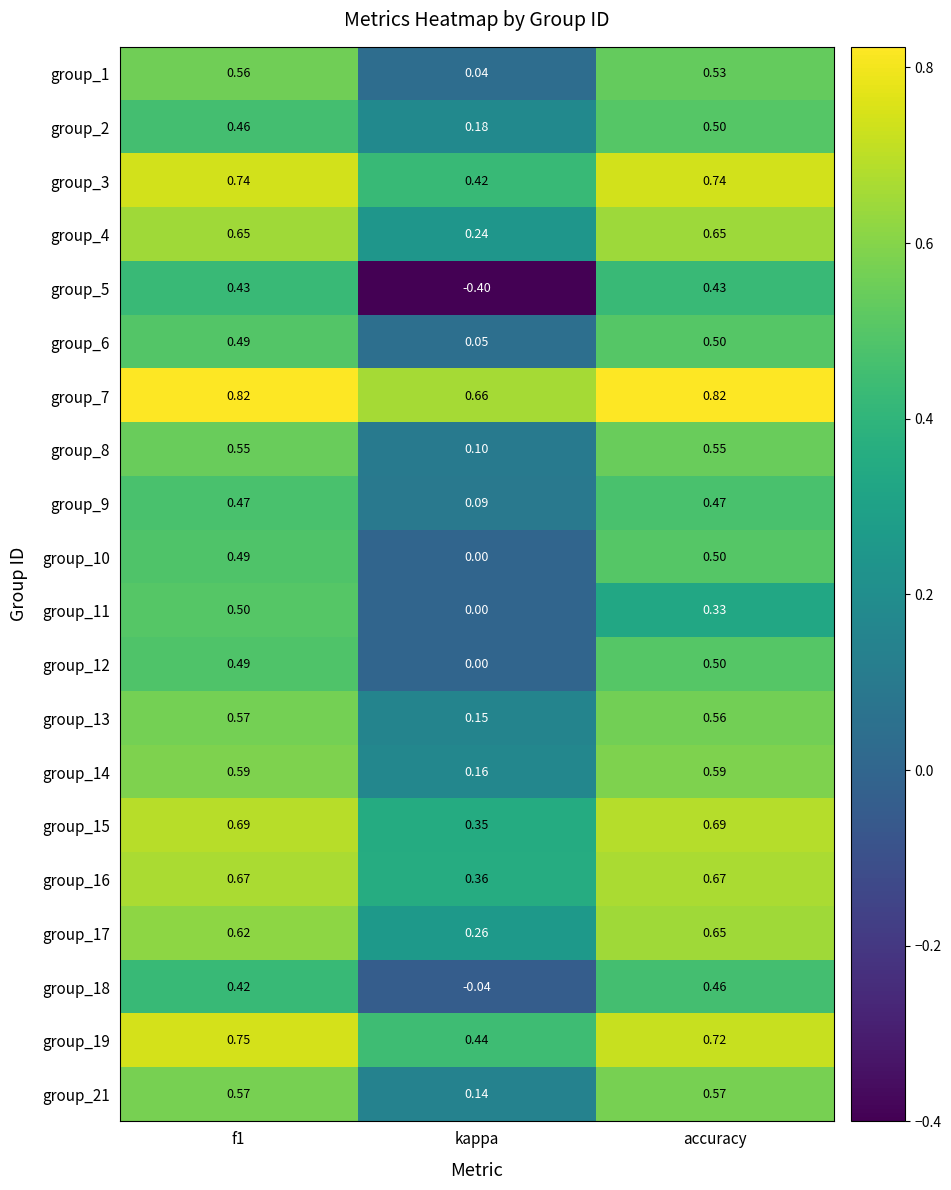

Is the value of group_12 at kappa greater than the value of group_6 at accuracy?

No